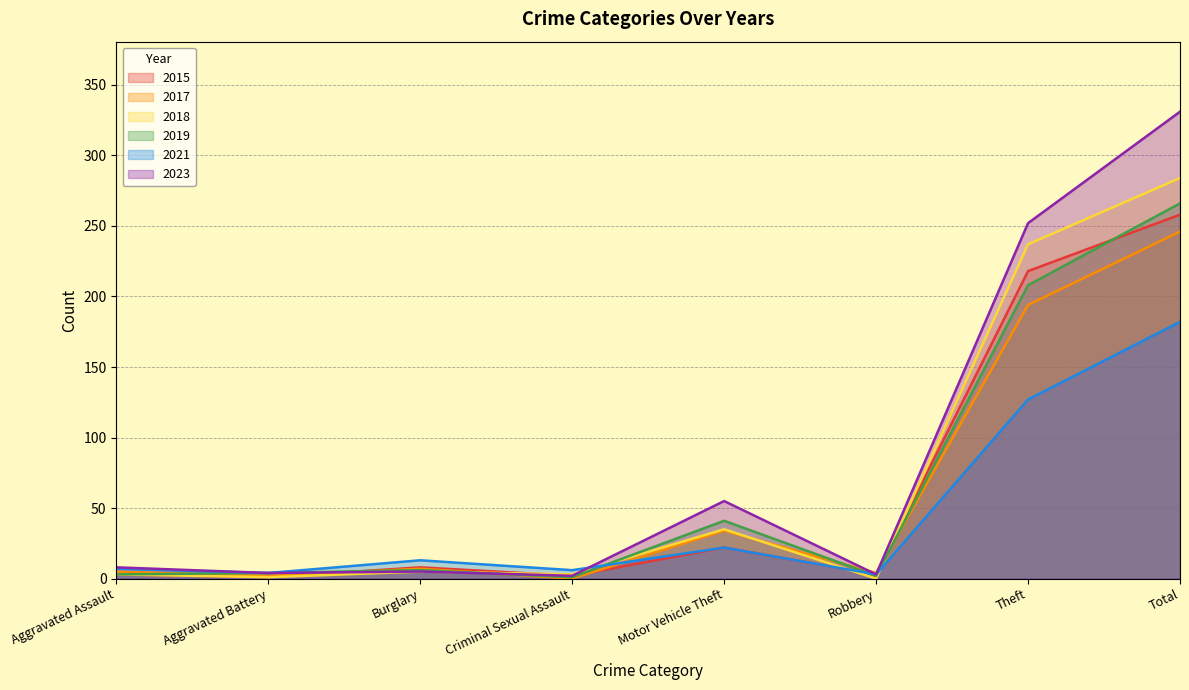

What is the lowest value of the 2019 series?

1